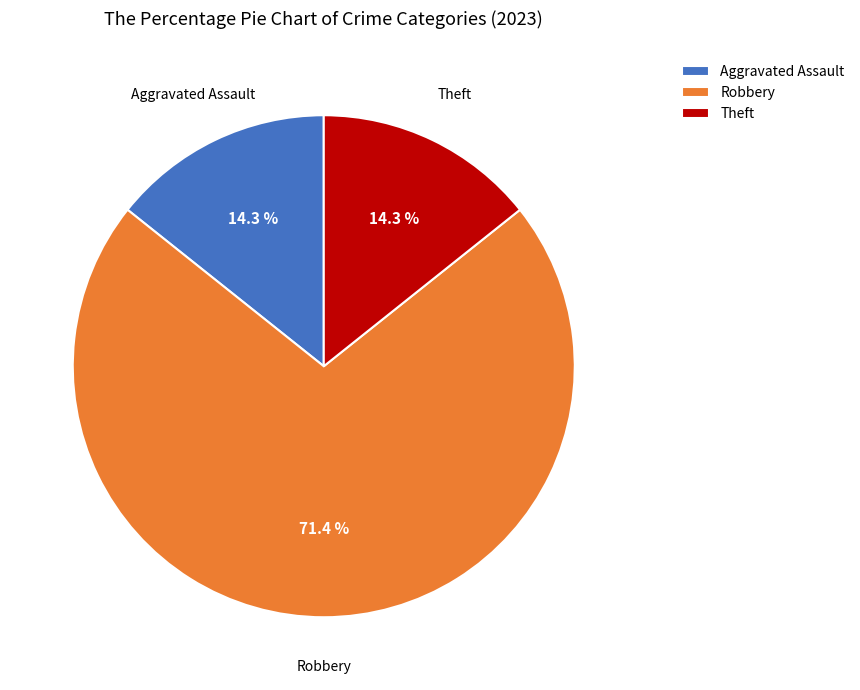

To the nearest percent, what percentage of the pie is Theft?

14%